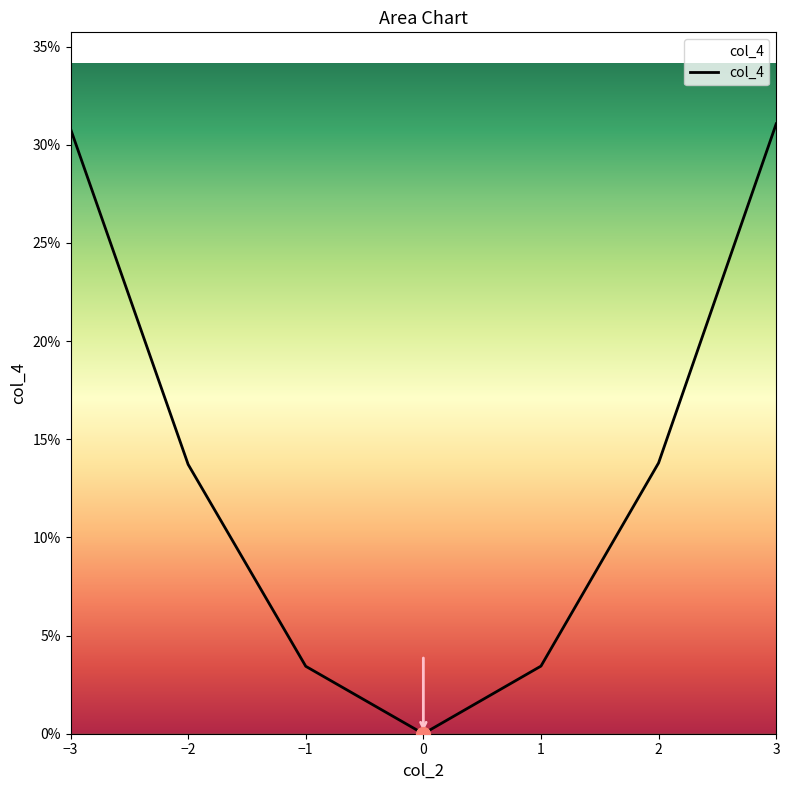

Reading right to left, list all the values displayed in this chart.

6=0.3	5=0.1	4=0.0	3=0.0	2=0.0	1=0.1	0=0.3